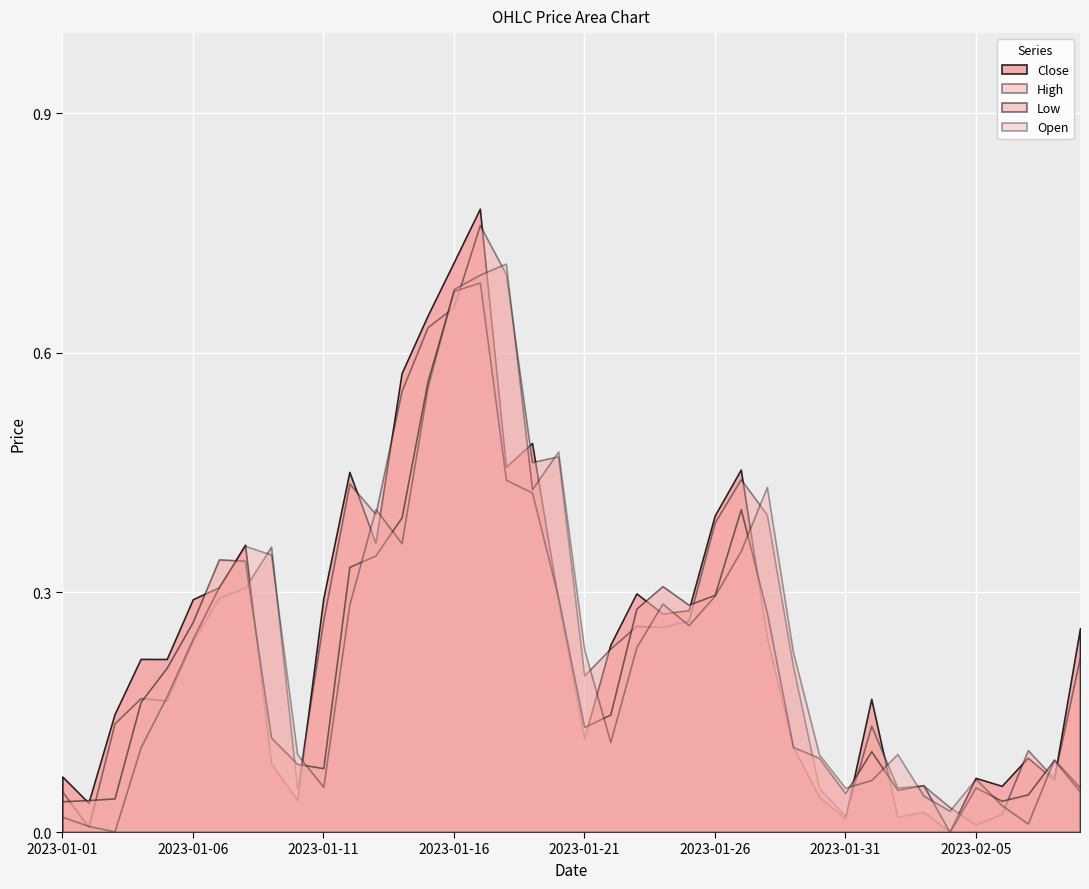

In Low, how many points are higher than both neighbors (excluding endpoints)?

8